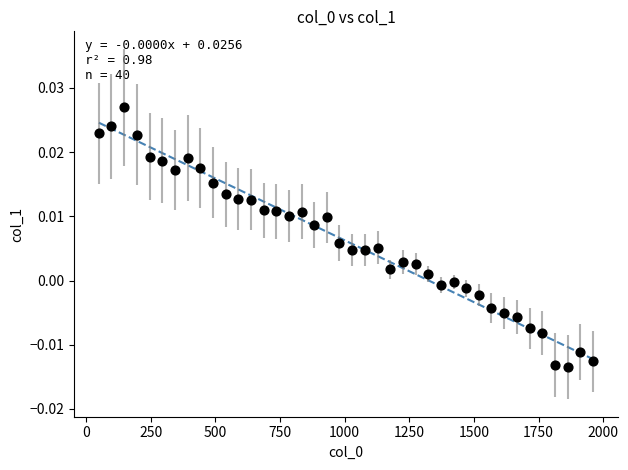

What is the range of X values (max minus min)?

1911.0